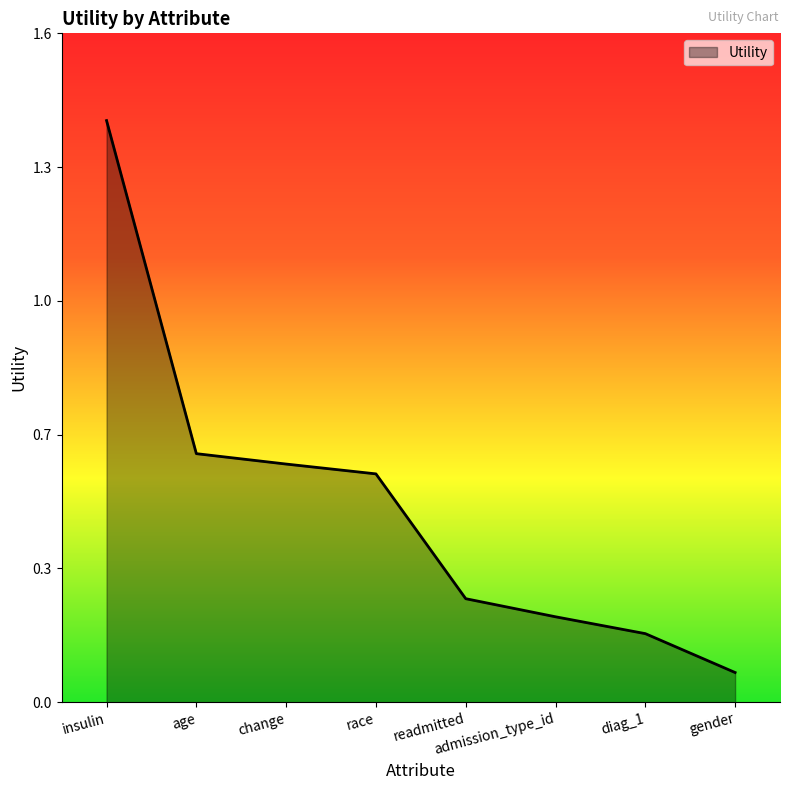

Does the chart have visible grid lines?

No